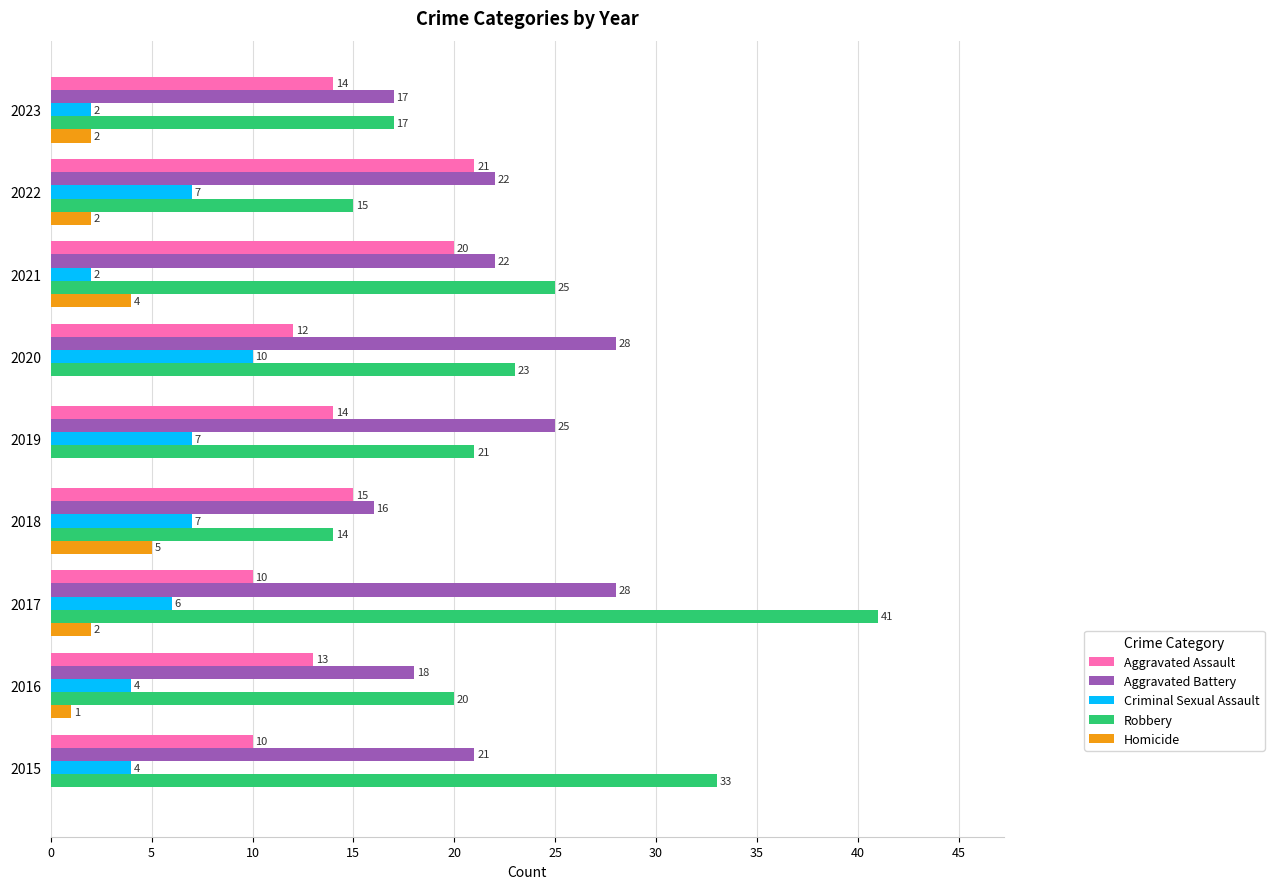

What are all the series names shown in the legend?

Aggravated Assault, Aggravated Battery, Criminal Sexual Assault, Robbery, Homicide